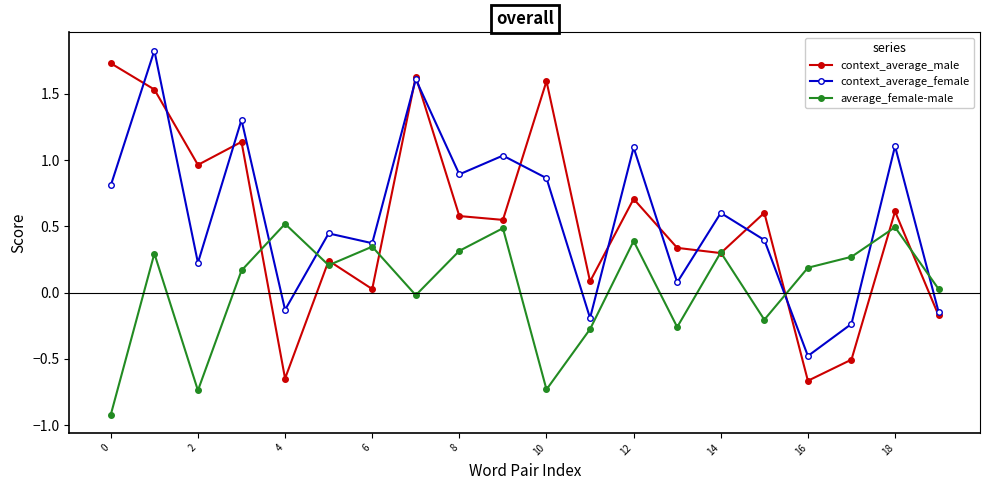

In average_female-male, how many points are higher than both neighbors (excluding endpoints)?

7